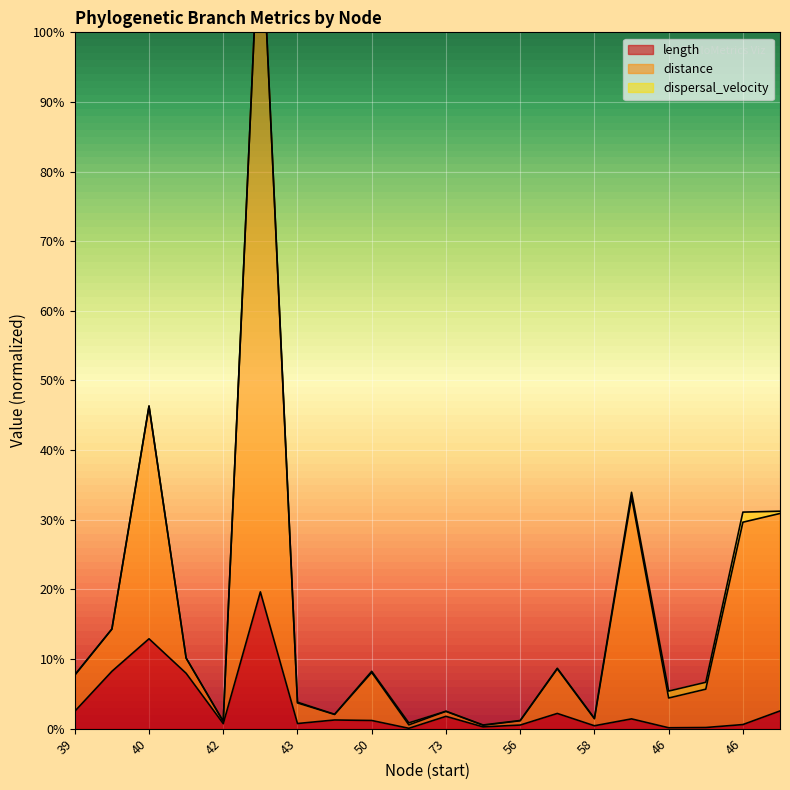

How many categories are shown in the chart?

20